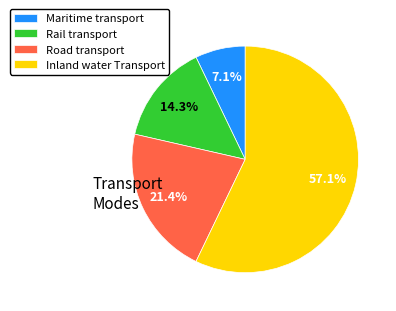

How much of the chart is everything except Road transport?

78.6%